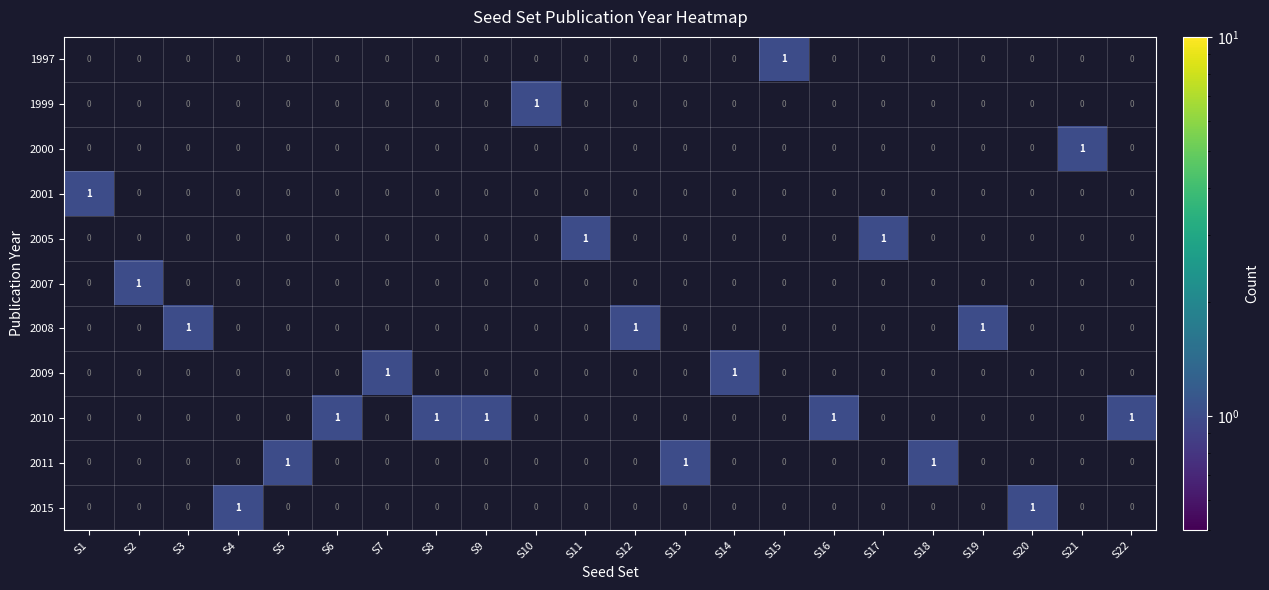

How many 2009 values are between 0 and 1?

22